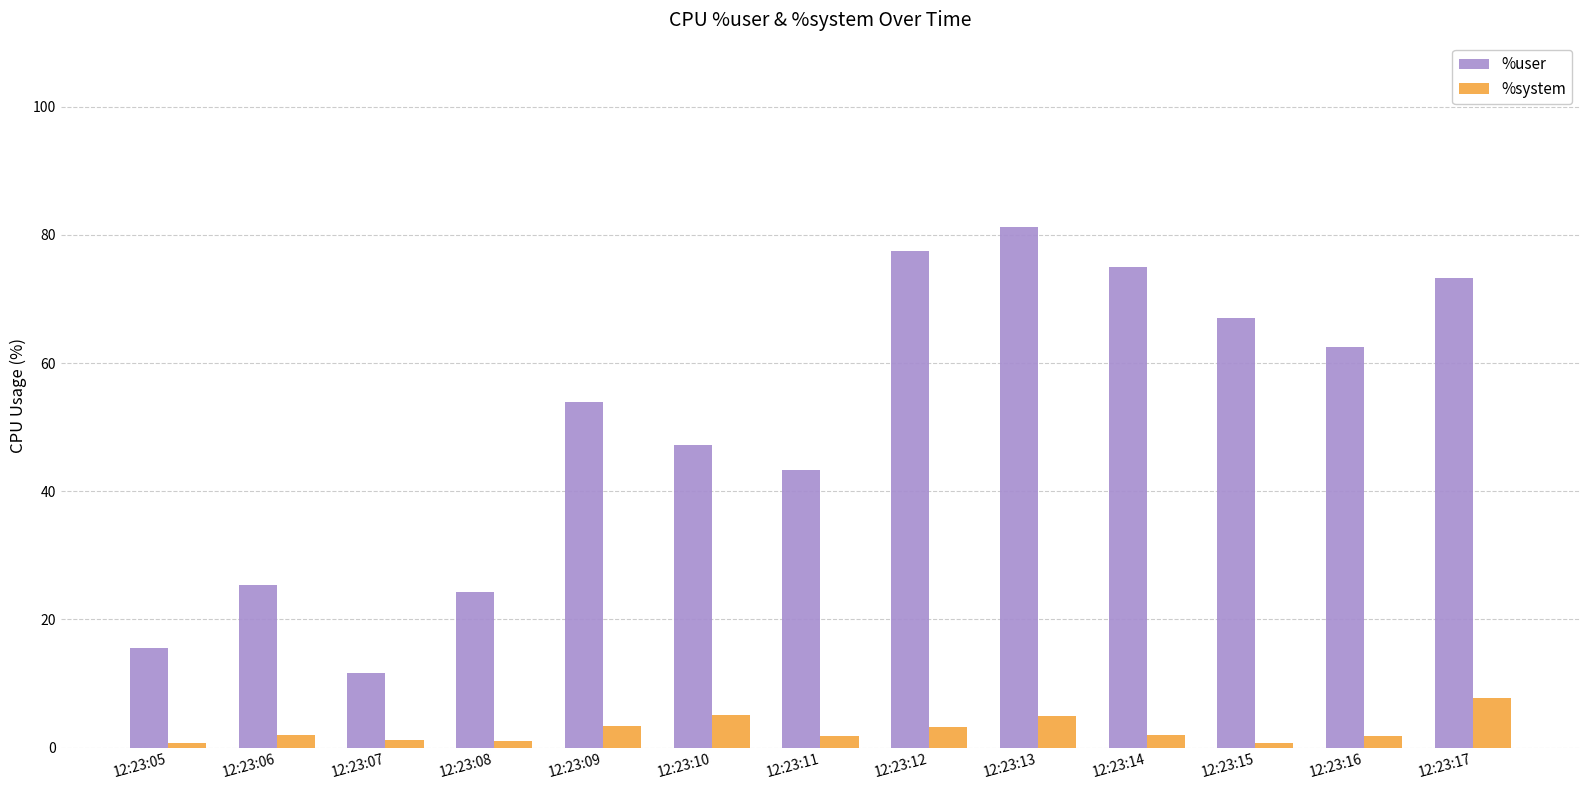

What is the lowest value of the %user series?

11.6